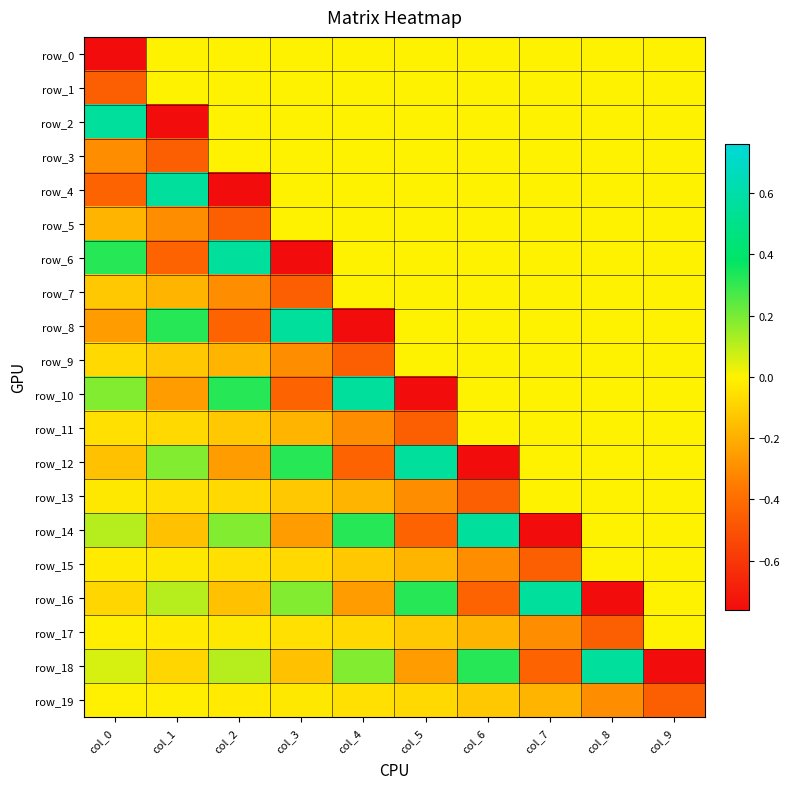

The value of row_0 at col_0 is -0.8. True or false?

True